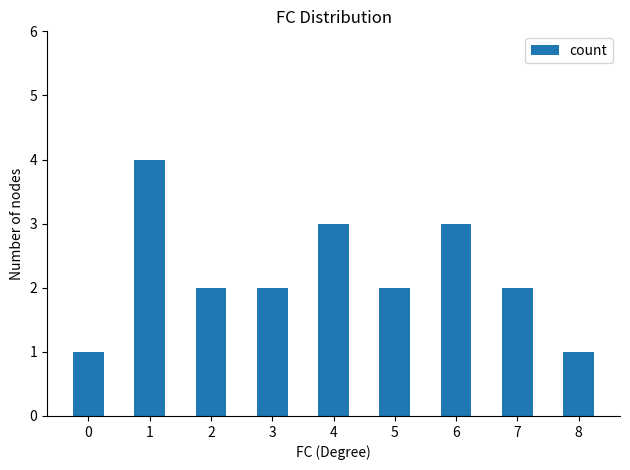

What is the value of the 5th bar from the left?

3